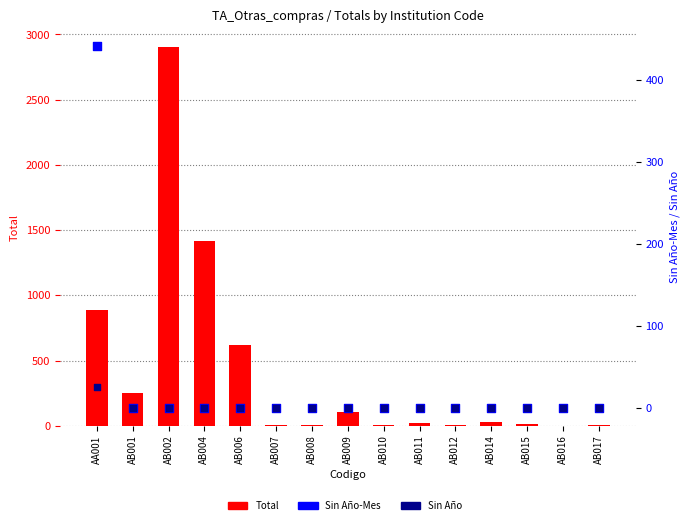

At how many categories does at least one series exceed 1696?

1